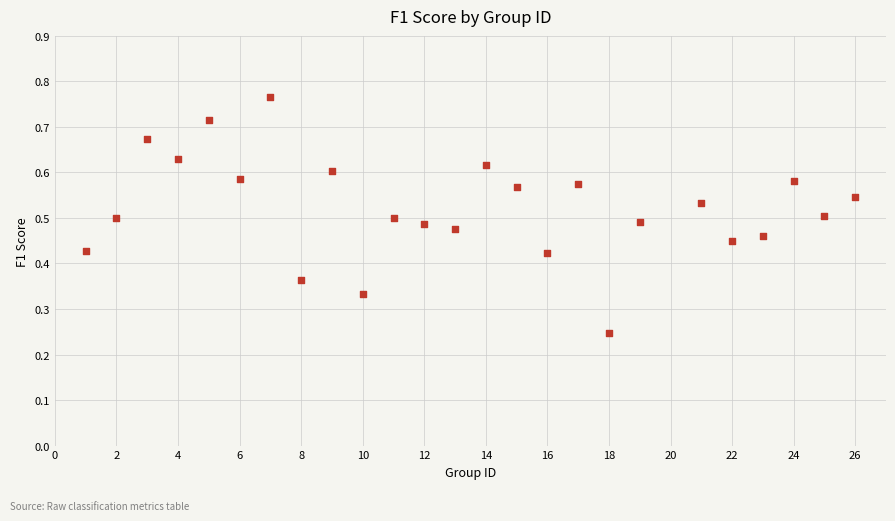

What is the range of X values (max minus min)?

25.0